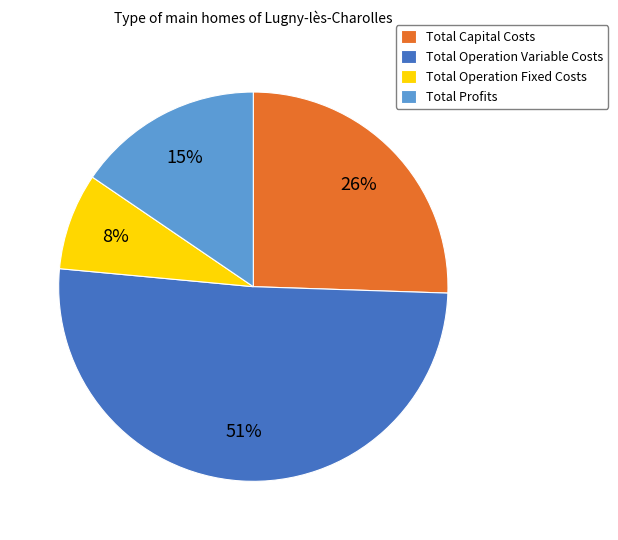

What is the smallest slice in the pie chart?

Total Operation Fixed Costs